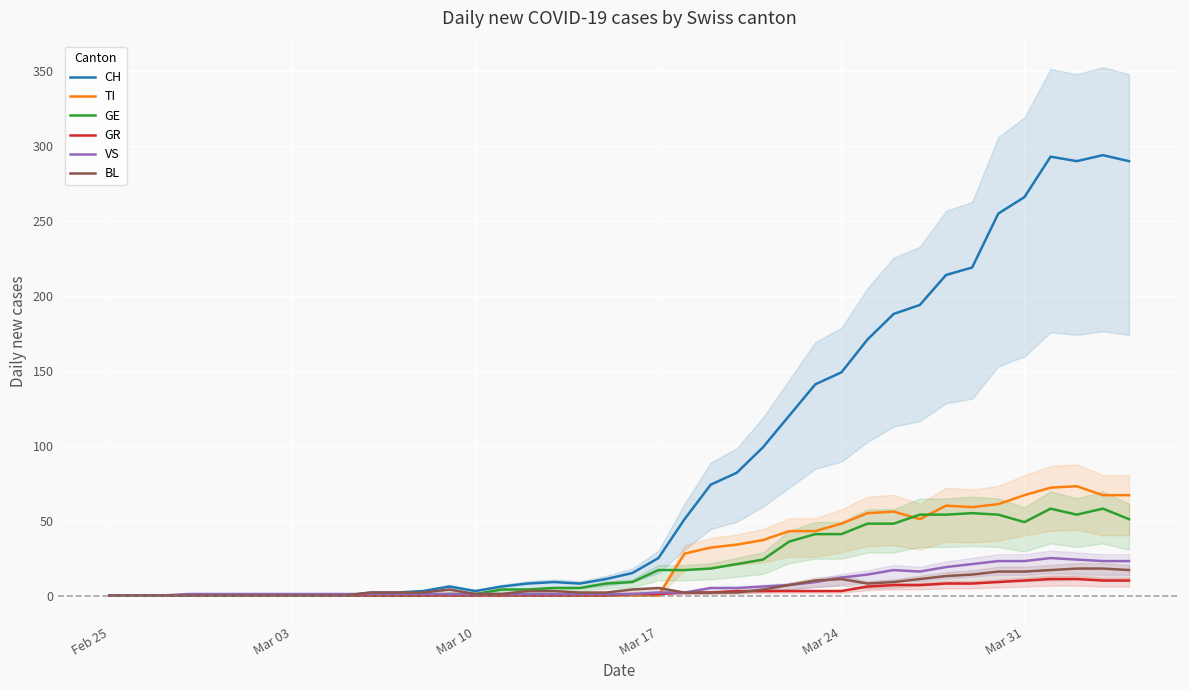

True or false: TI and CH cross at least once.

False